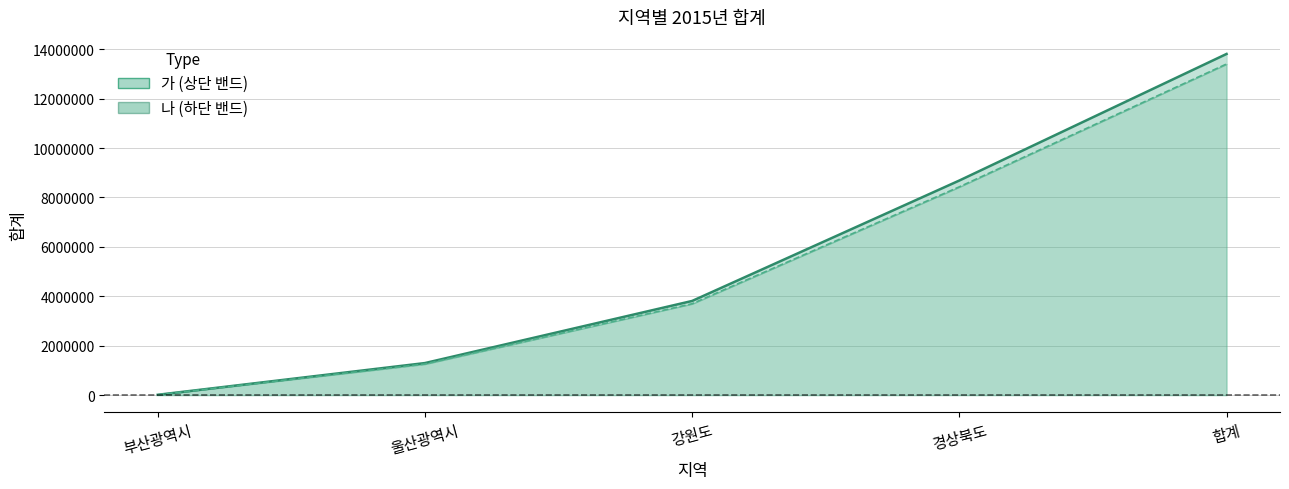

How many values in the 가 series are below 3812085?

2